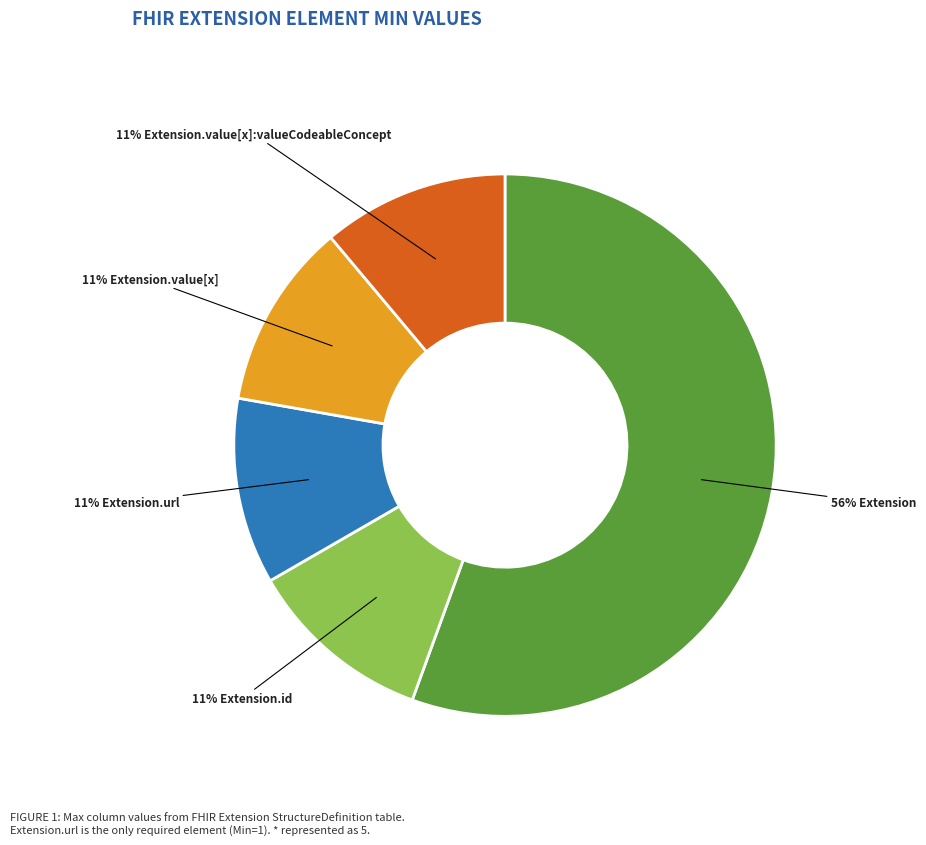

Does any single category account for the majority?

Yes